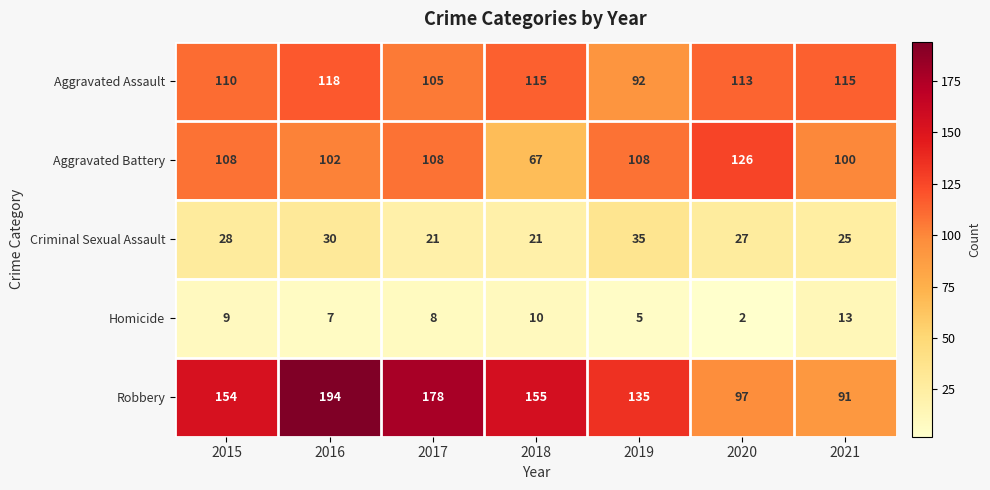

What is the highest value of the Aggravated Battery series?

126